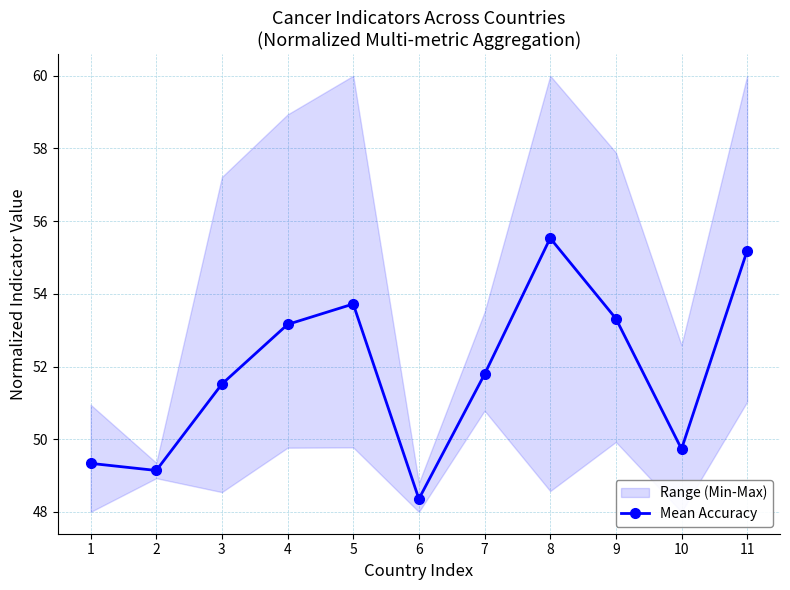

List the labels in order of value, largest first.

8, 11, 5, 9, 4, 7, 3, 10, 1, 2, 6